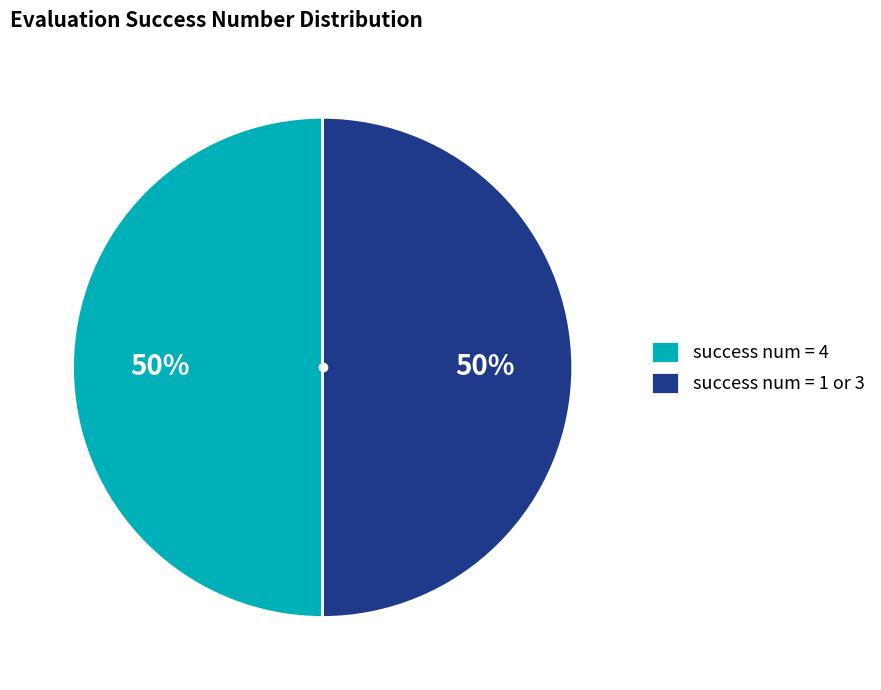

To the nearest percent, what is the average slice percentage?

50%